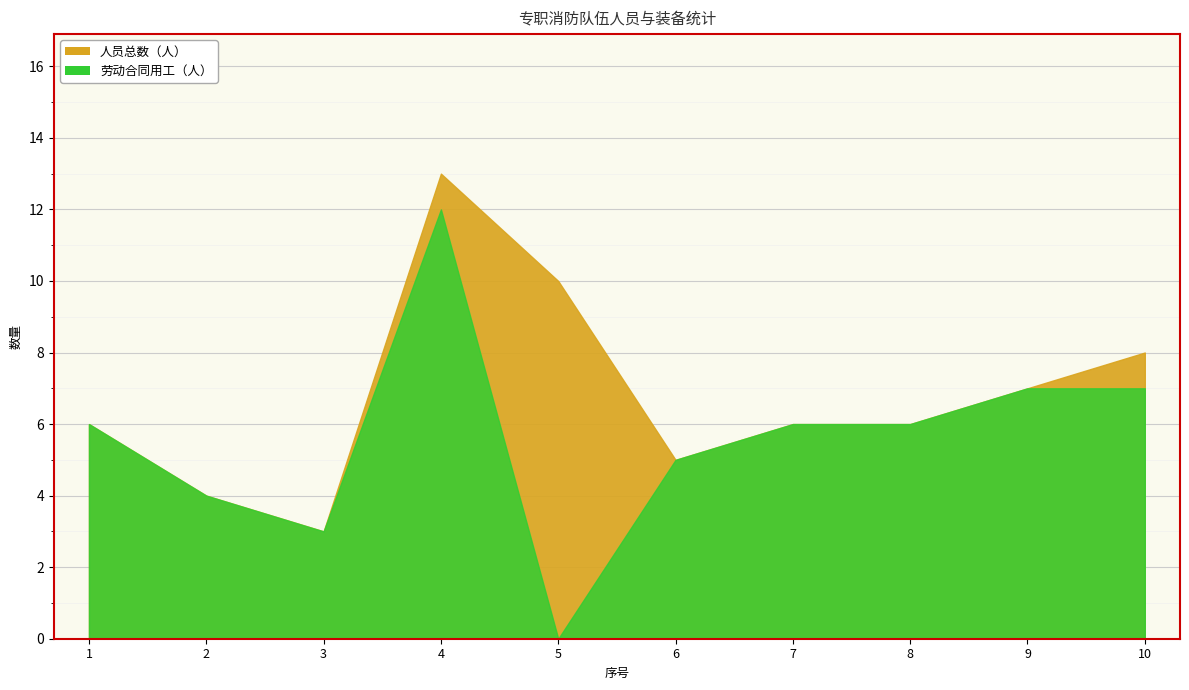

At which category is the sum across all series the highest?

4